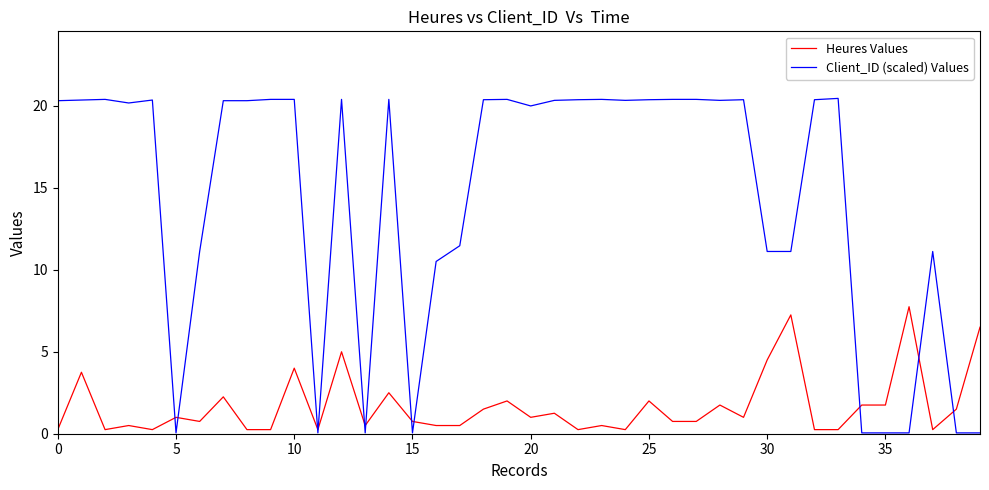

List the series in order of their overall mean, lowest first.

Heures Values, Client_ID (scaled) Values